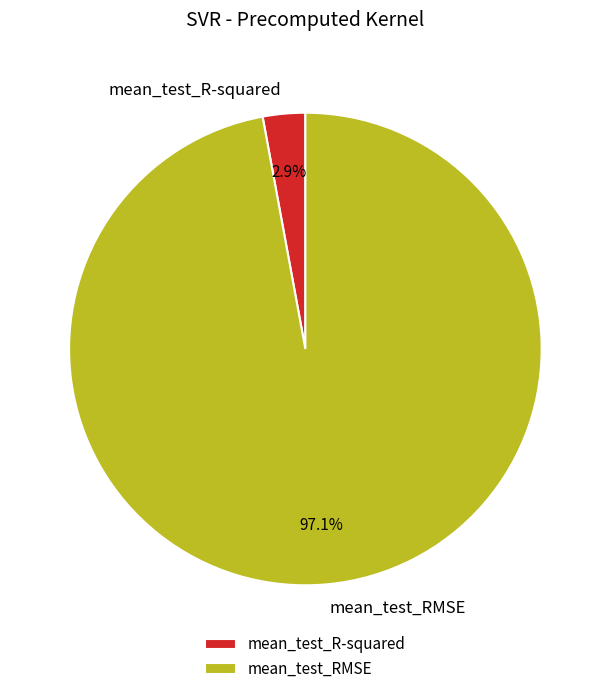

What portion of the pie excludes mean_test_R-squared?

97.1%